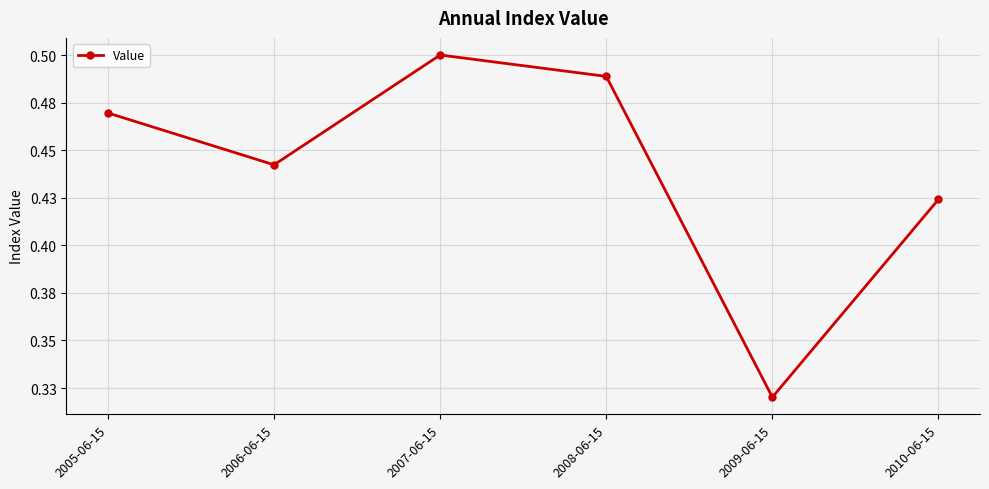

The value at 2009-06-15 is 0.3. True or false?

True